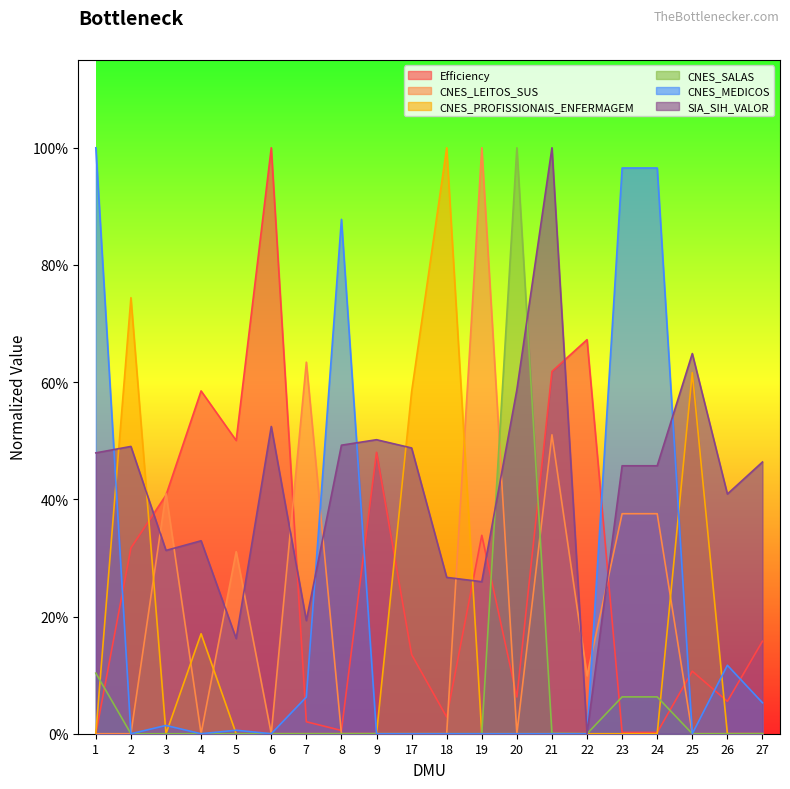

How many values in SIA_SIH_VALOR are above zero?

19